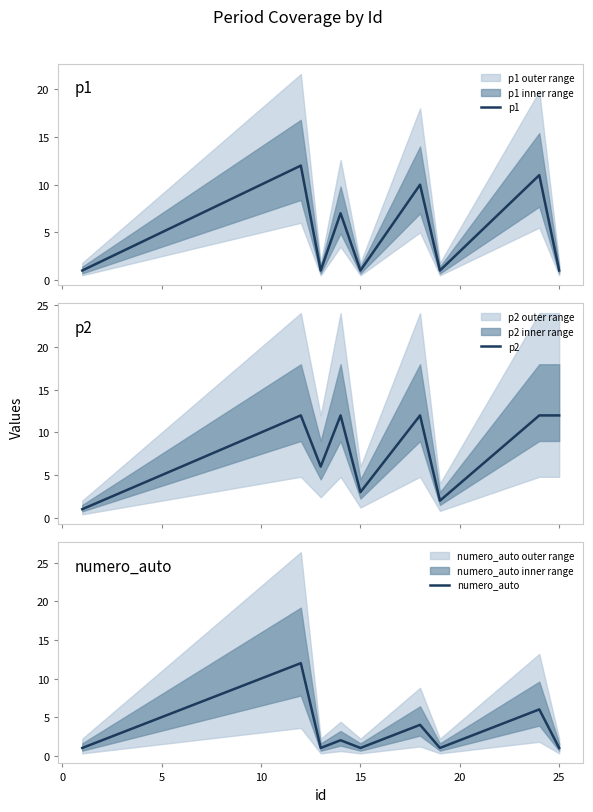

Which series has the widest spread of values?

p1